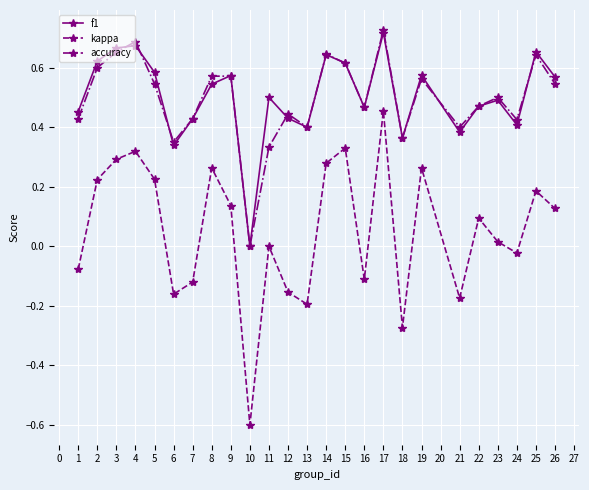

In f1, how many points are lower than both neighbors (excluding endpoints)?

7